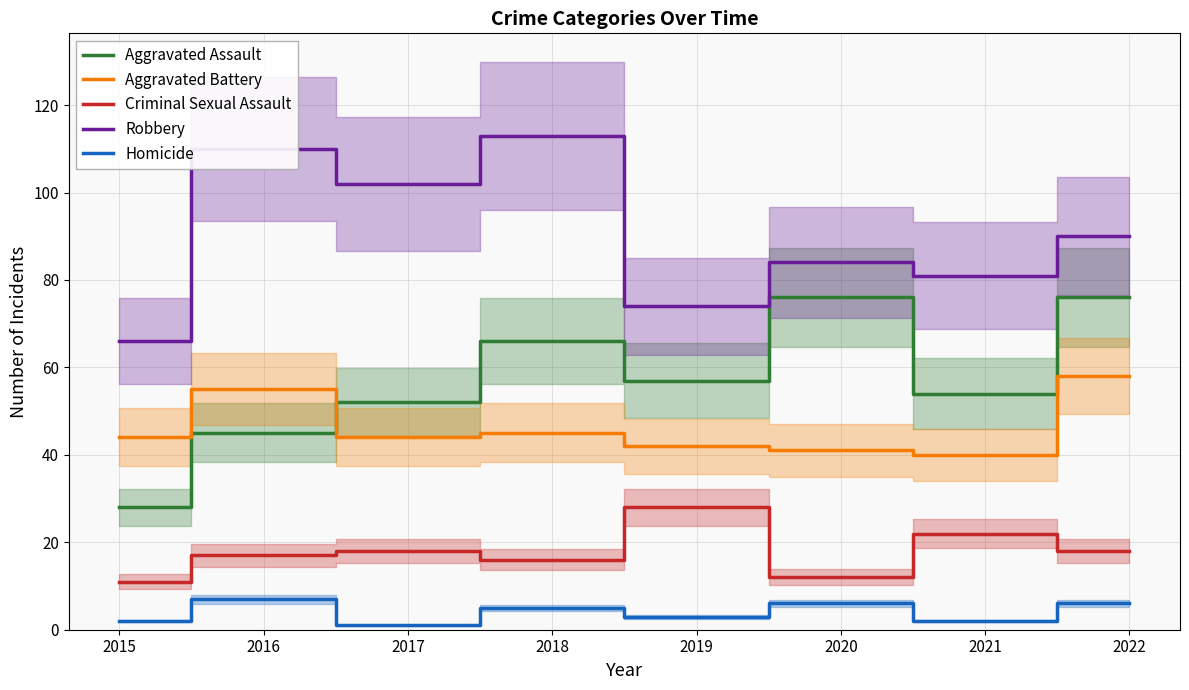

The Robbery series shows 102 at 2017. True or false?

True